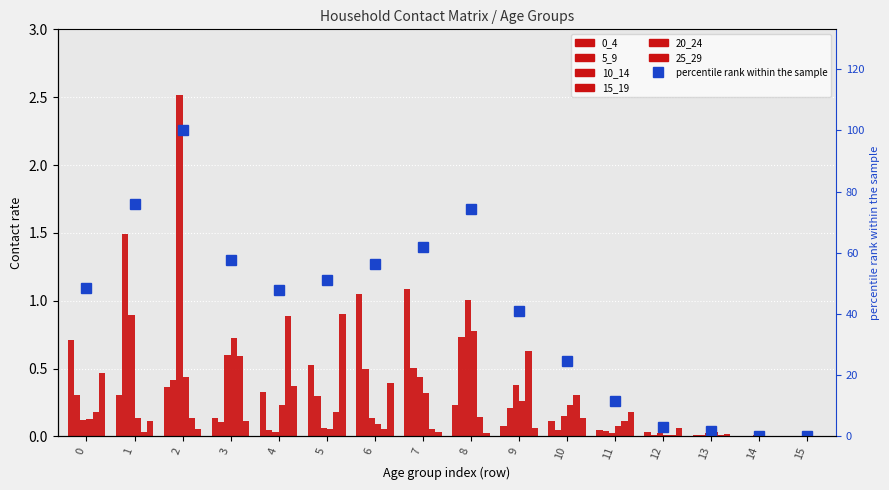

At which category is the sum across all series the highest?

2